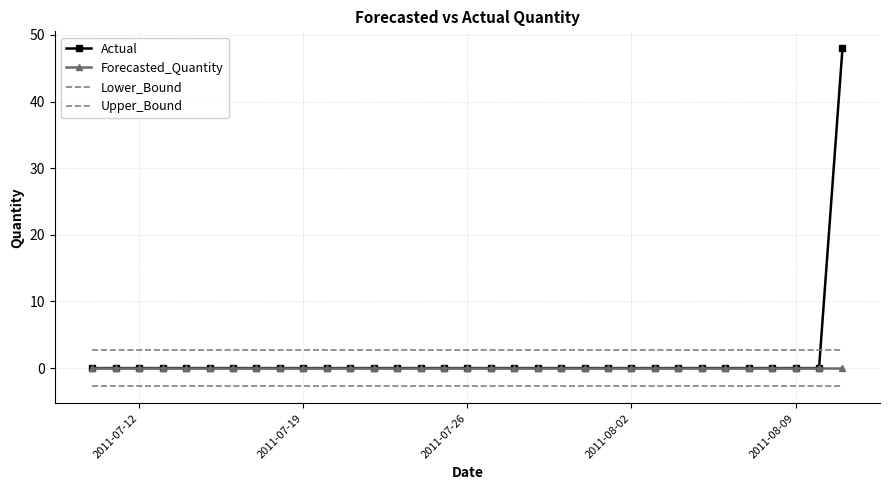

Which label corresponds to the smallest value in the chart?

2011-07-12